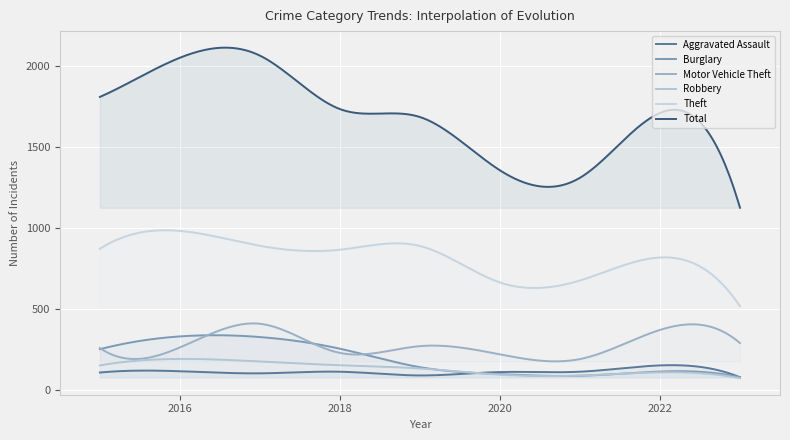

What are all the series names shown in the legend?

Aggravated Assault, Burglary, Motor Vehicle Theft, Robbery, Theft, Total